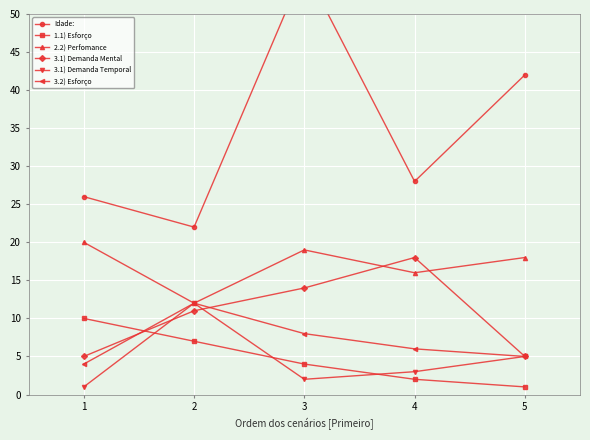

What is the smallest value displayed?

1